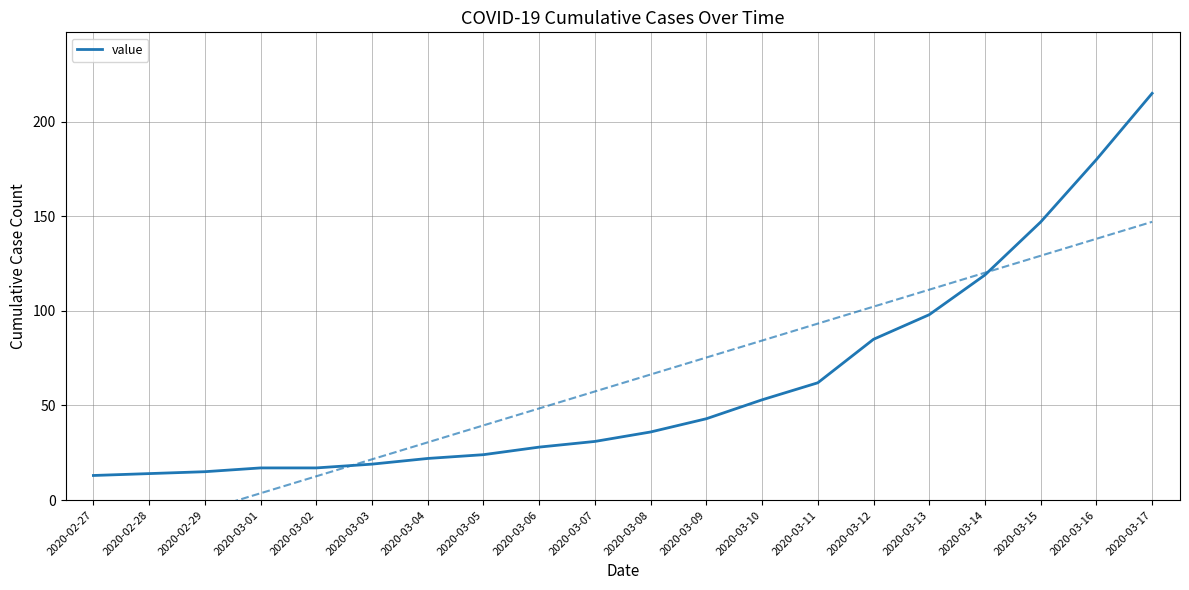

What is the approximate value at 2020-03-09, to the nearest 10?

40